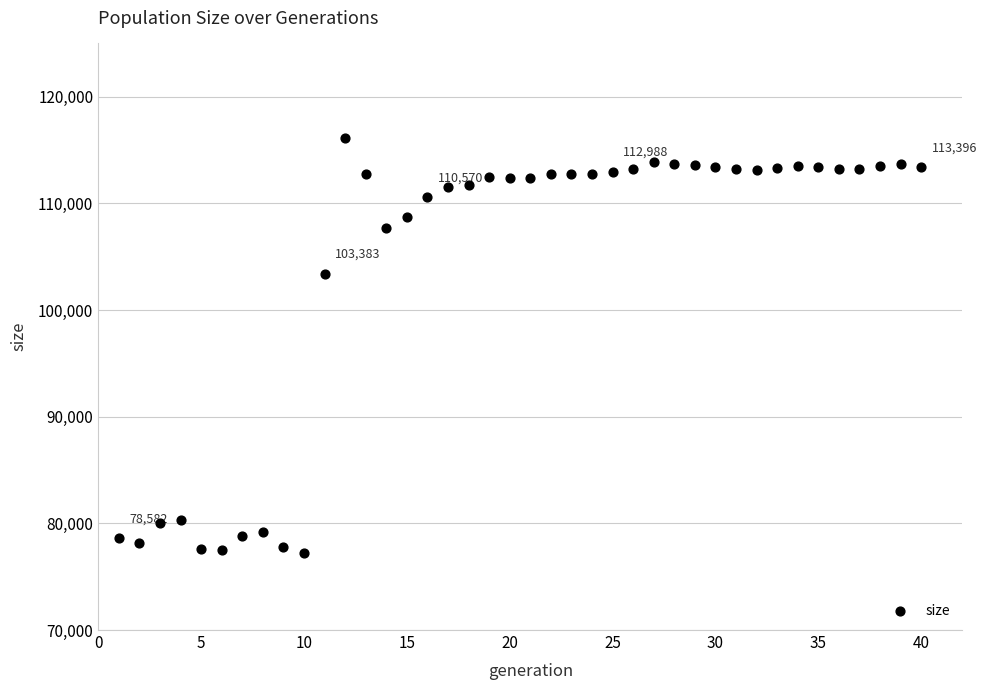

What Y value in the scatter plot is closest to 96692?

103383